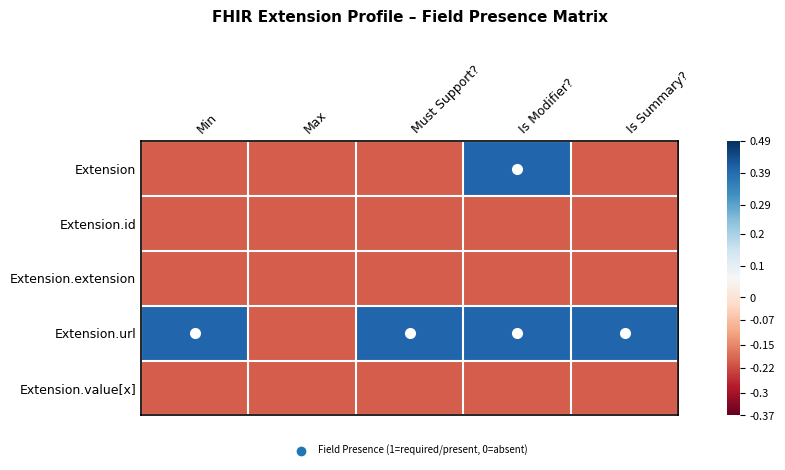

What is the spread (max minus min) of values at Is Summary??

0.6